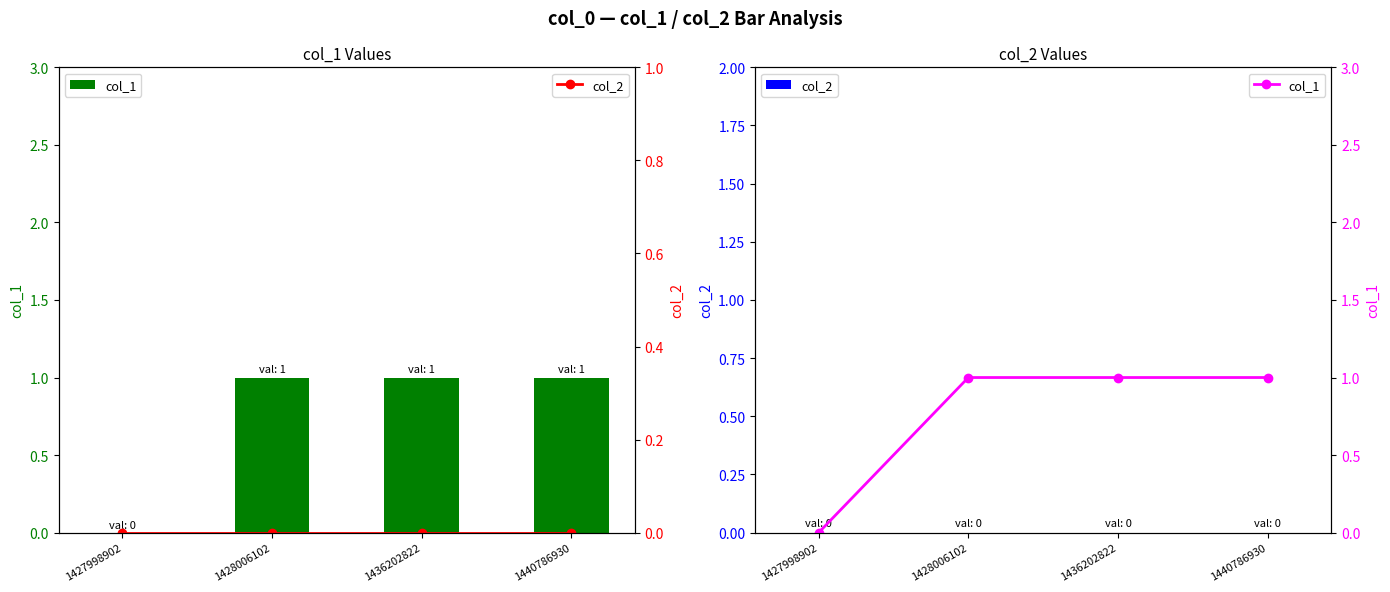

Reading left to right, extract all data points from this chart.

col_1: 1427998902=0	1428006102=1	1436202822=1	1440786930=1
col_2: 1427998902=0	1428006102=0	1436202822=0	1440786930=0